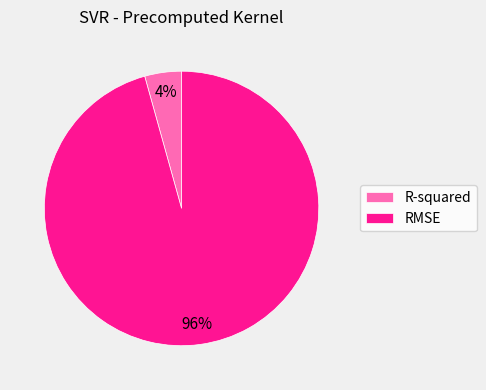

To the nearest percent, what is the combined percentage of RMSE and R-squared?

100%